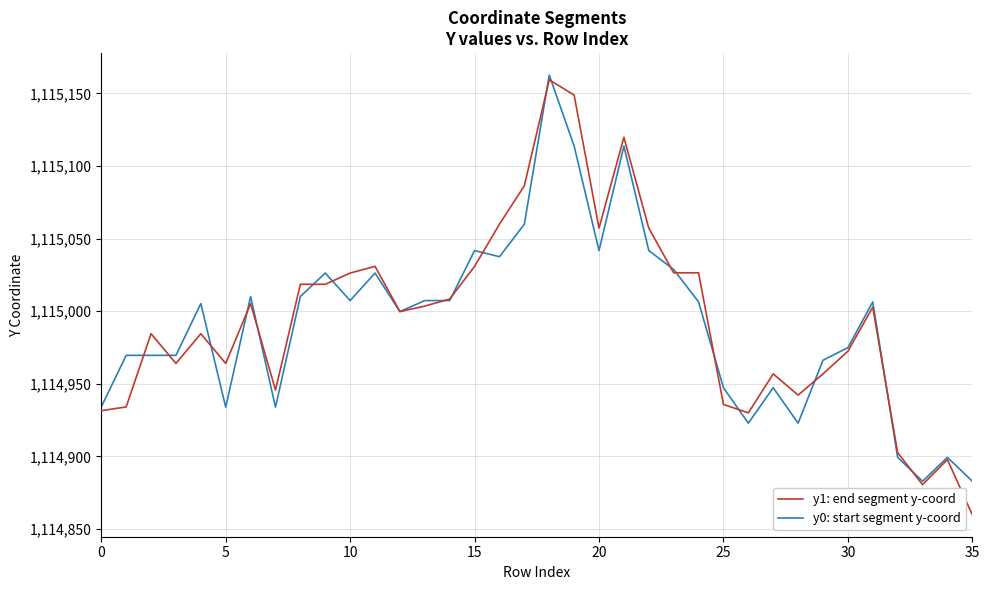

Which series has the largest range (max minus min)?

y1: end segment y-coord